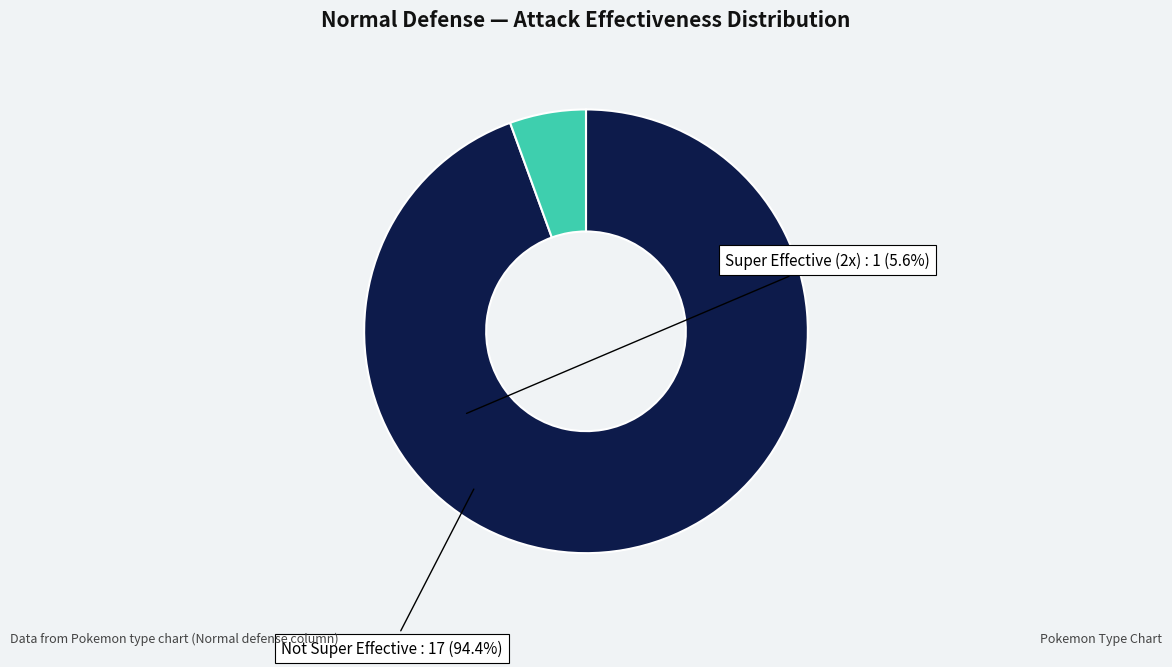

Which slice is the largest?

Not Super Effective